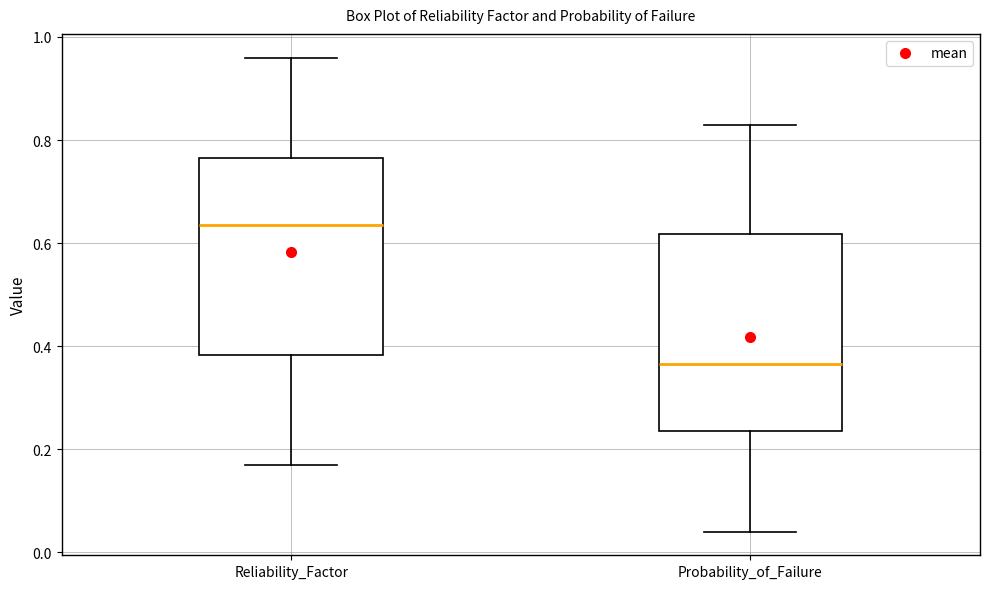

Reading left to right, transcribe this box plot: for each box, give where its median line is, the range the box spans, and where its two whiskers end, as read against the y-axis. The values are not printed on the chart, so give them approximately, as read against the axis.

Reliability_Factor: median 0.64, box 0.38 to 0.76, whiskers 0.18 to 0.96
Probability_of_Failure: median 0.36, box 0.24 to 0.62, whiskers 0.04 to 0.84